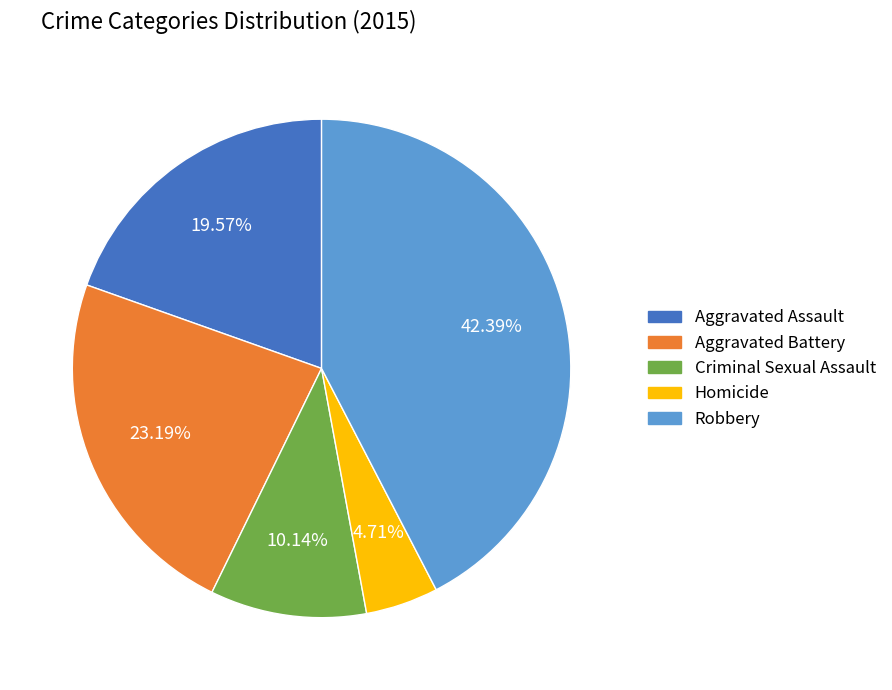

To the nearest percent, what percentage of the pie is Criminal Sexual Assault?

10%